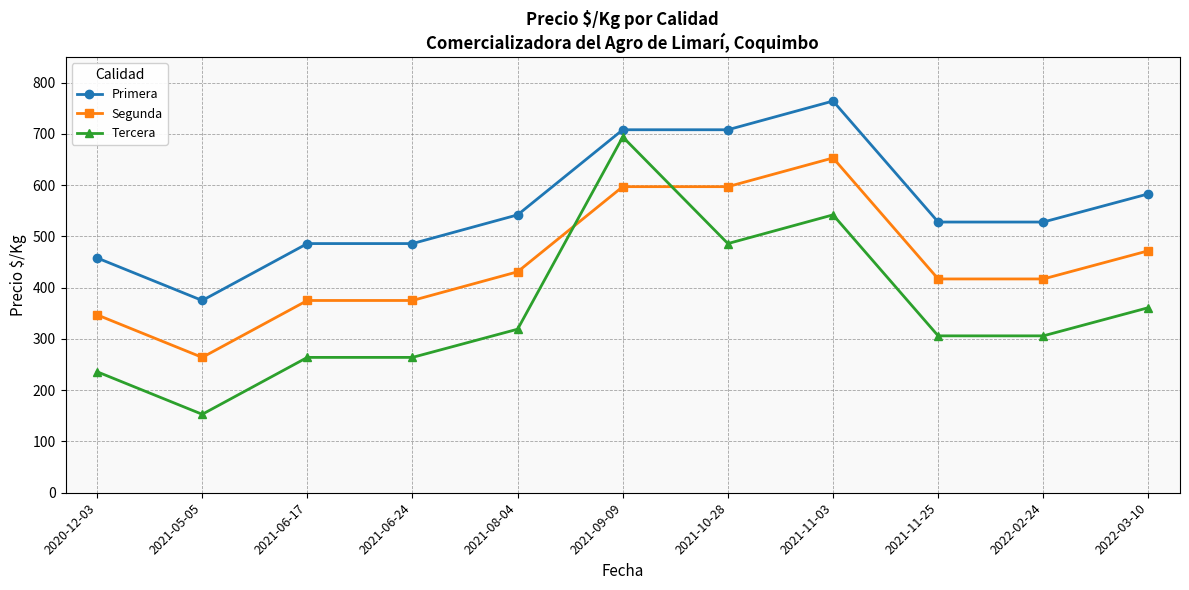

Reading left to right, extract all data points from this chart.

Primera: 2020-12-03=458	2021-05-05=375	2021-06-17=486	2021-06-24=486	2021-08-04=542	2021-09-09=708	2021-10-28=708	2021-11-03=764	2021-11-25=528	2022-02-24=528	2022-03-10=583
Segunda: 2020-12-03=347	2021-05-05=264	2021-06-17=375	2021-06-24=375	2021-08-04=431	2021-09-09=597	2021-10-28=597	2021-11-03=653	2021-11-25=417	2022-02-24=417	2022-03-10=472
Tercera: 2020-12-03=236	2021-05-05=153	2021-06-17=264	2021-06-24=264	2021-08-04=319	2021-09-09=694	2021-10-28=486	2021-11-03=542	2021-11-25=306	2022-02-24=306	2022-03-10=361